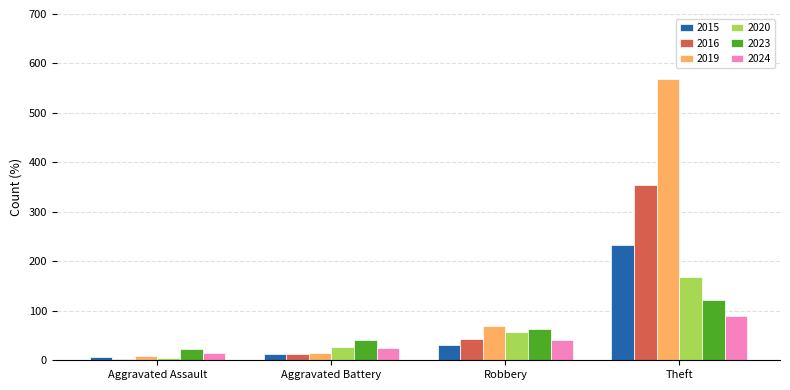

What is the label of the 2nd bar from the left?

Aggravated Battery